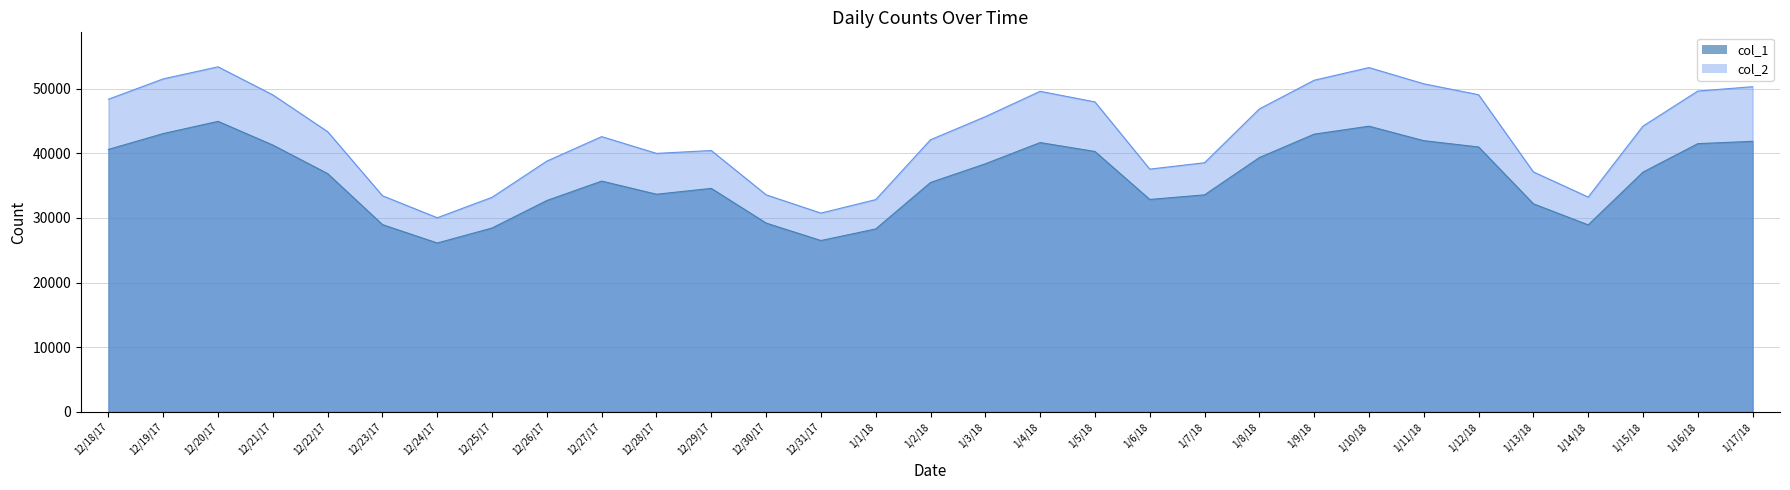

Where is the first local maximum for col_1?

12/20/17